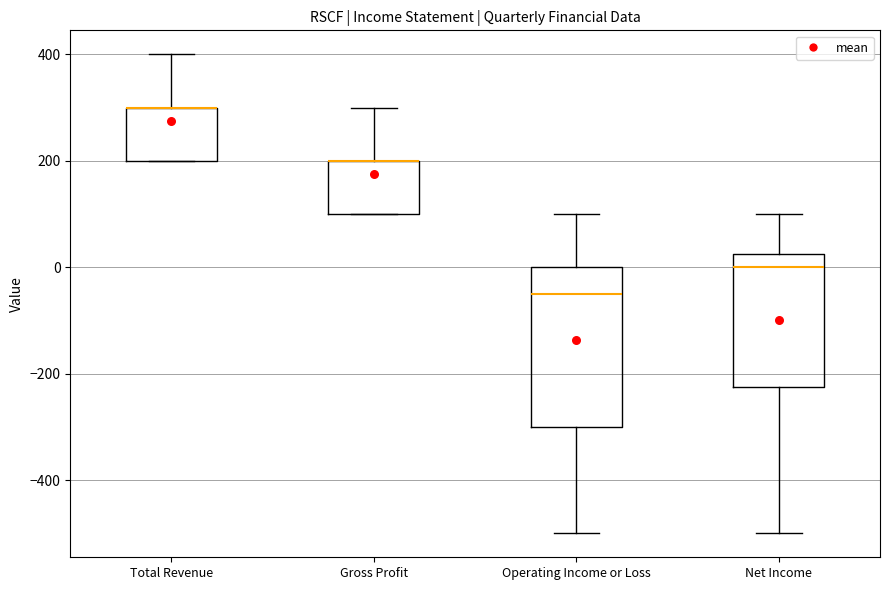

Reading left to right, transcribe this box plot: for each box, give where its median line is, the range the box spans, and where its two whiskers end, as read against the y-axis. The values are not printed on the chart, so give them approximately, as read against the axis.

Total Revenue: median 300 (drawn on the box's upper edge), box 200 to 300, whiskers 200 to 400
Gross Profit: median 200 (drawn on the box's upper edge), box 100 to 200, whiskers 100 to 300
Operating Income or Loss: median -40, box -300 to 0, whiskers -500 to 100
Net Income: median 0, box -220 to 20, whiskers -500 to 100